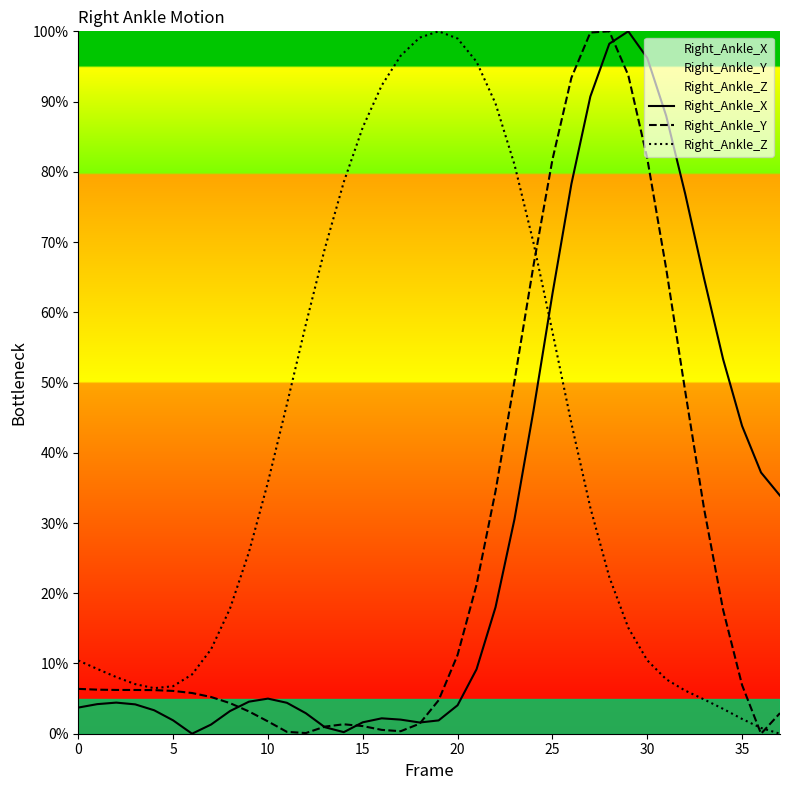

At how many categories does at least one series exceed 34?

27